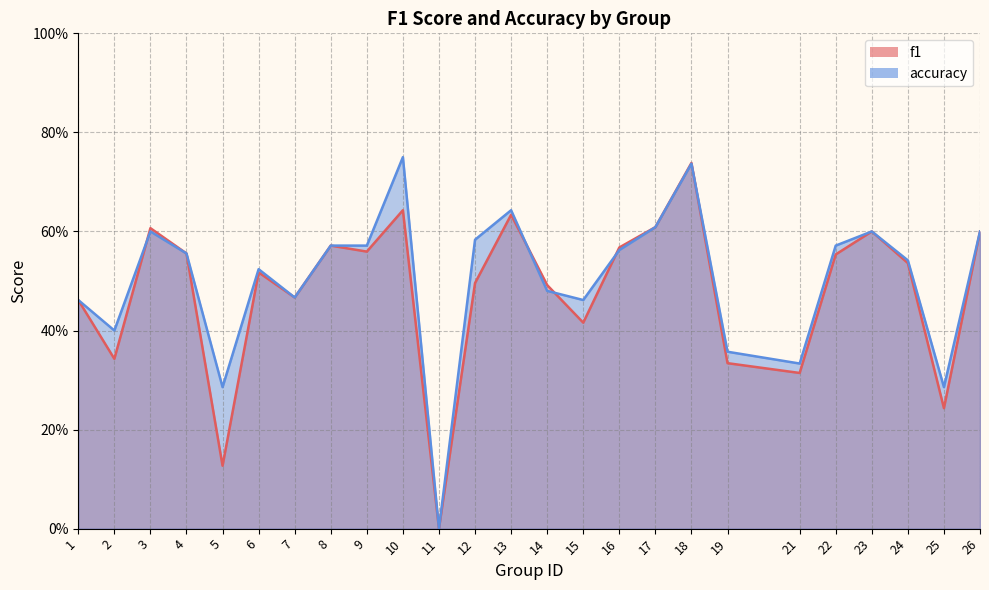

True or false: accuracy has a value of 0.0 at 11.

True